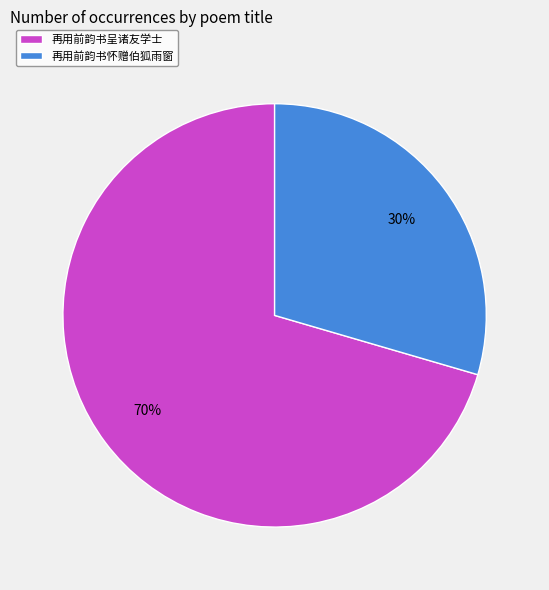

Which category has the smallest portion of the pie?

再用前韵书怀赠伯狐雨窗